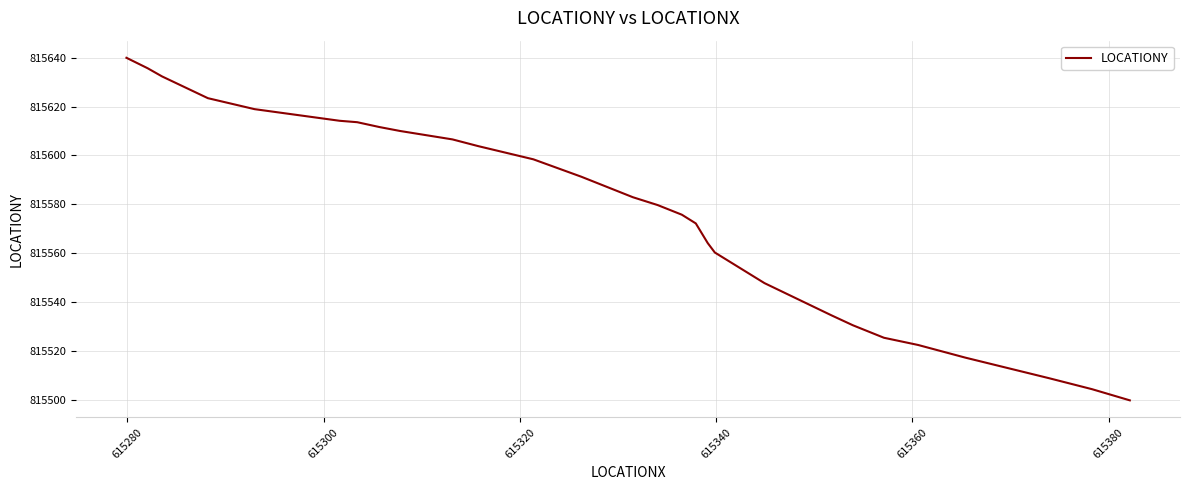

What is the difference between the maximum and minimum values?

140.2